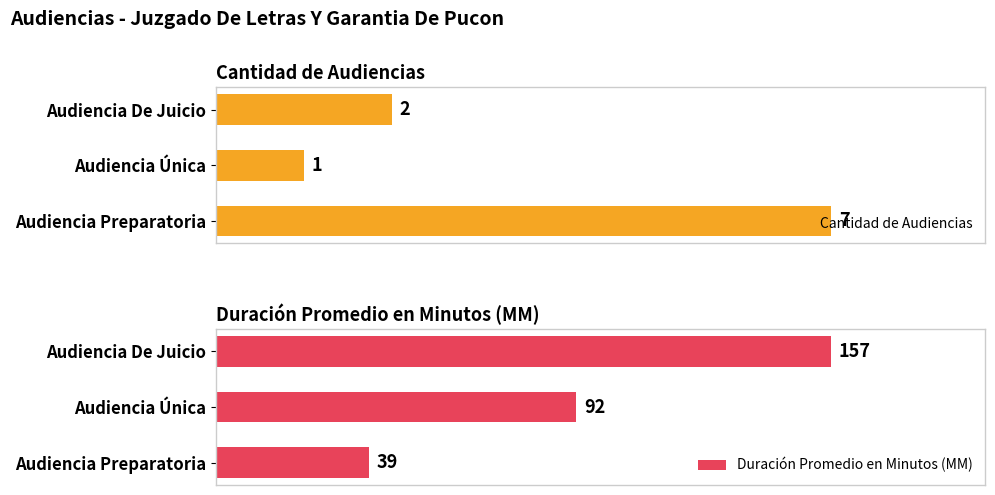

Which category has the lowest value in the Duración Promedio en Minutos (MM) series?

Audiencia Preparatoria